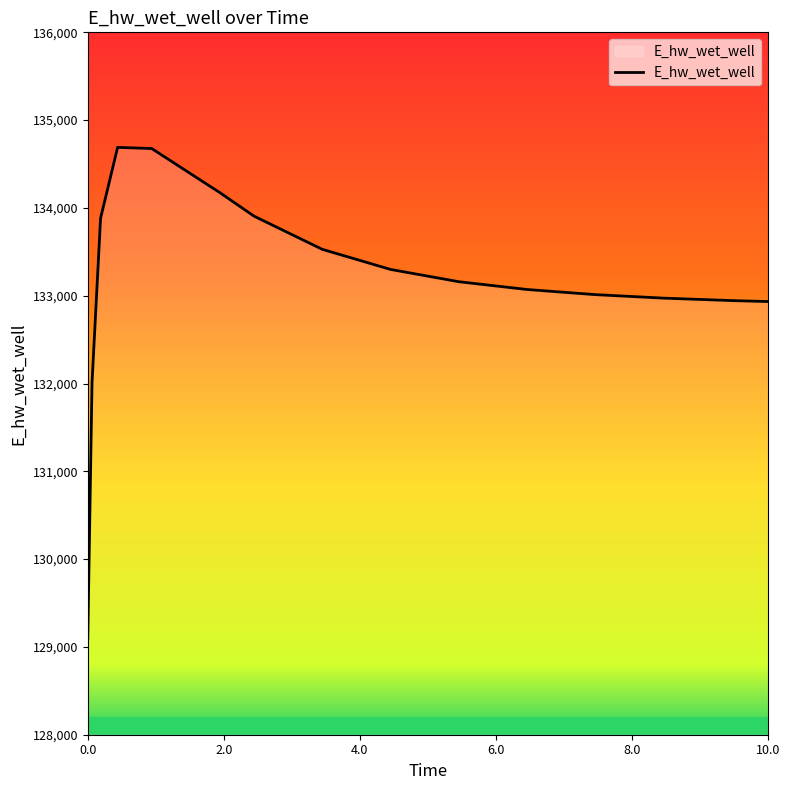

What is the smallest value displayed?

129093.3